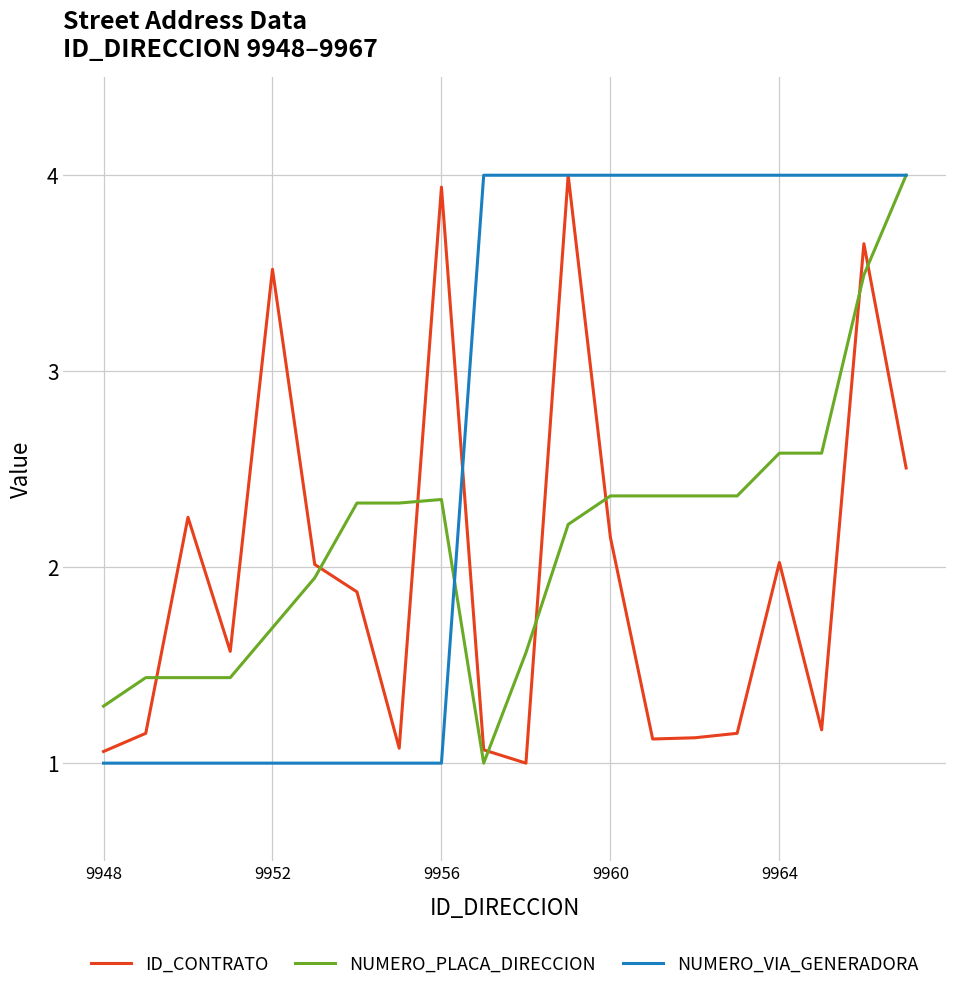

Which series ends up on top after the final intersection of NUMERO_PLACA_DIRECCION and ID_CONTRATO?

NUMERO_PLACA_DIRECCION